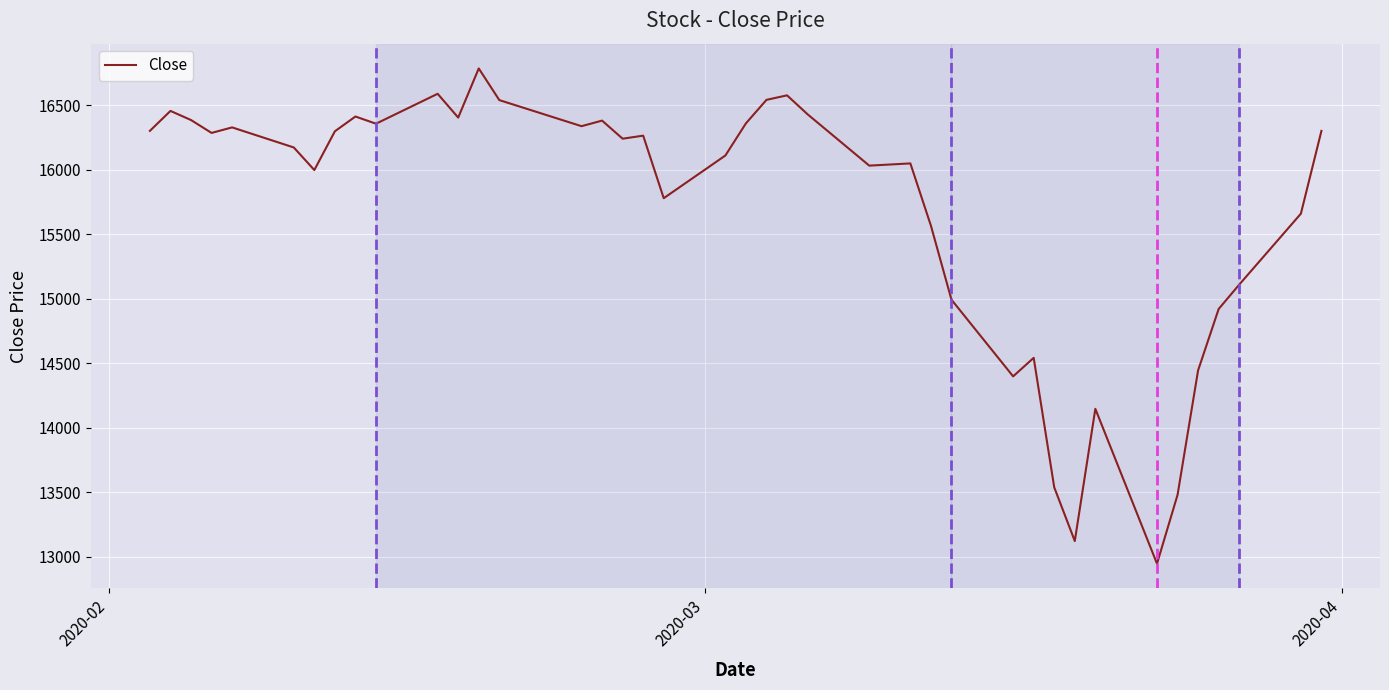

What is the smallest value displayed?

12944.7